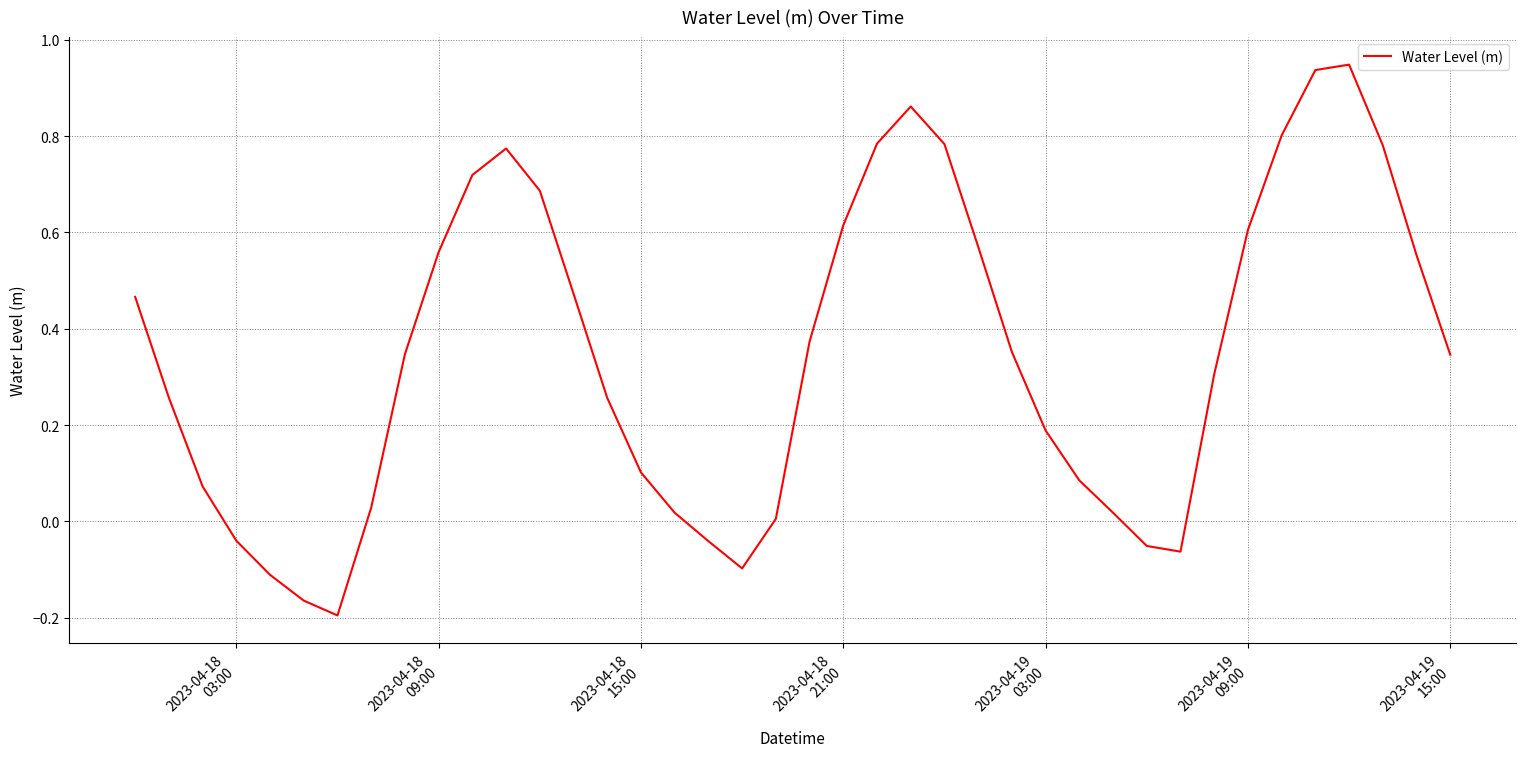

What is the difference between the maximum and minimum values?

1.1